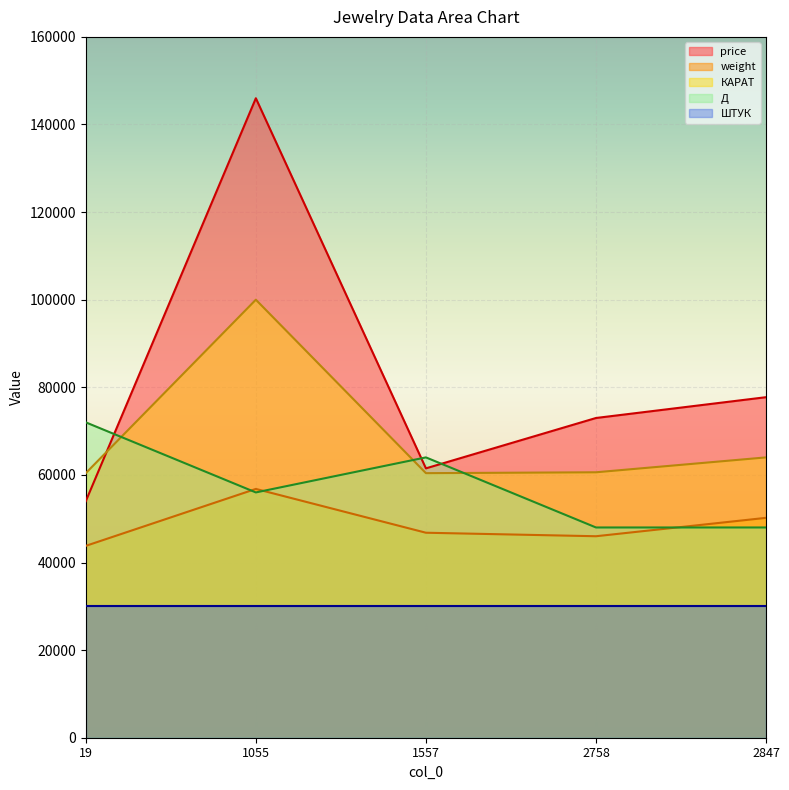

At which category is the sum across all series the highest?

1055